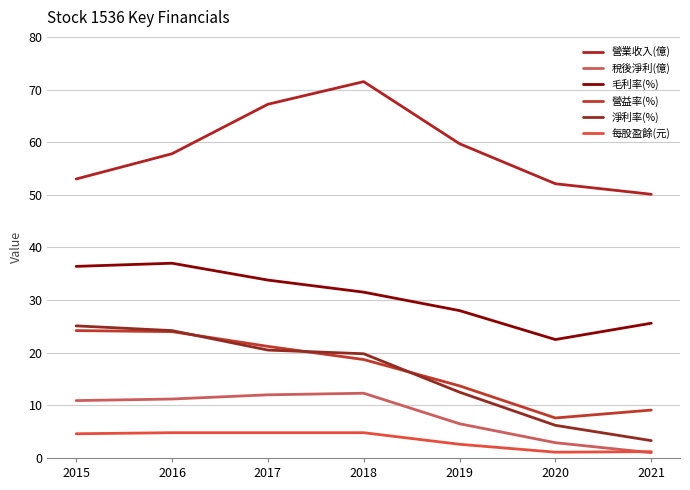

How many lines are shown in the chart?

6